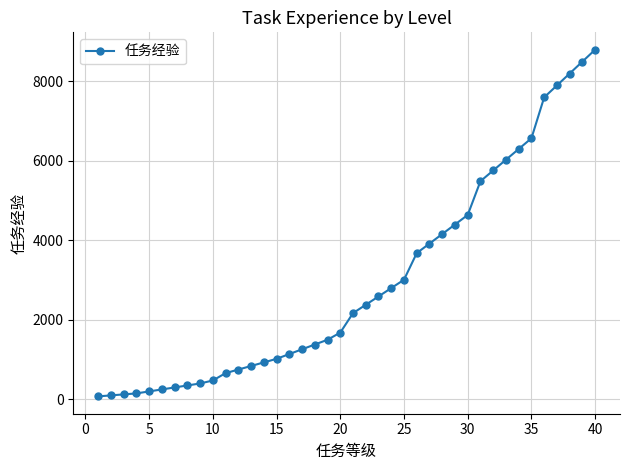

What is the difference between the maximum and minimum values?

8725